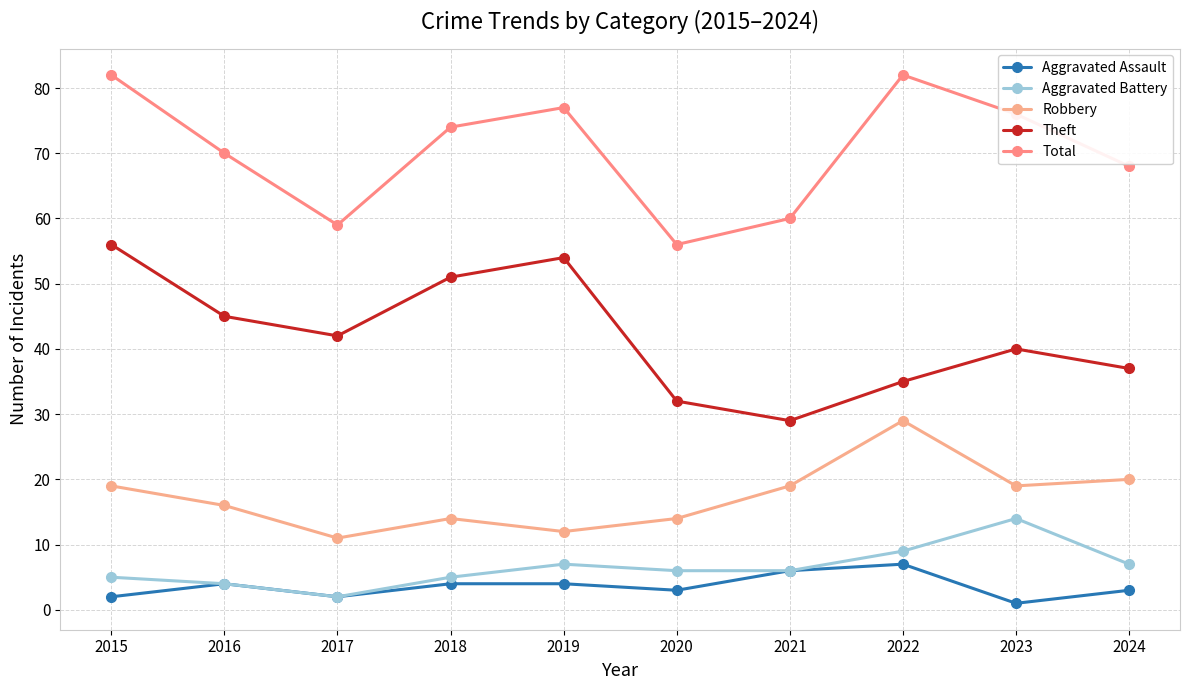

Between 2015 and 2023, which series saw the biggest shift?

Theft